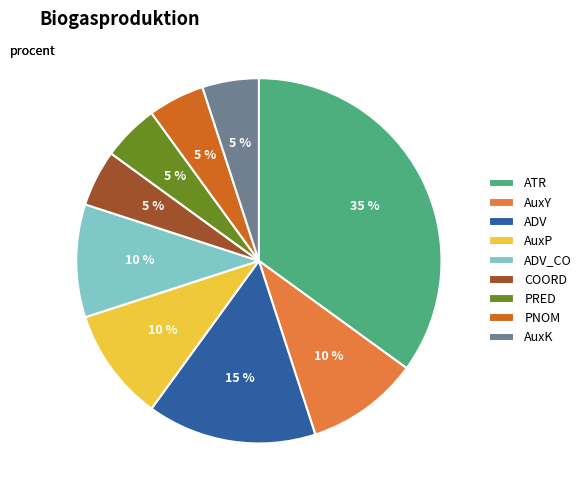

Is there any slice that represents more than half of the pie?

No